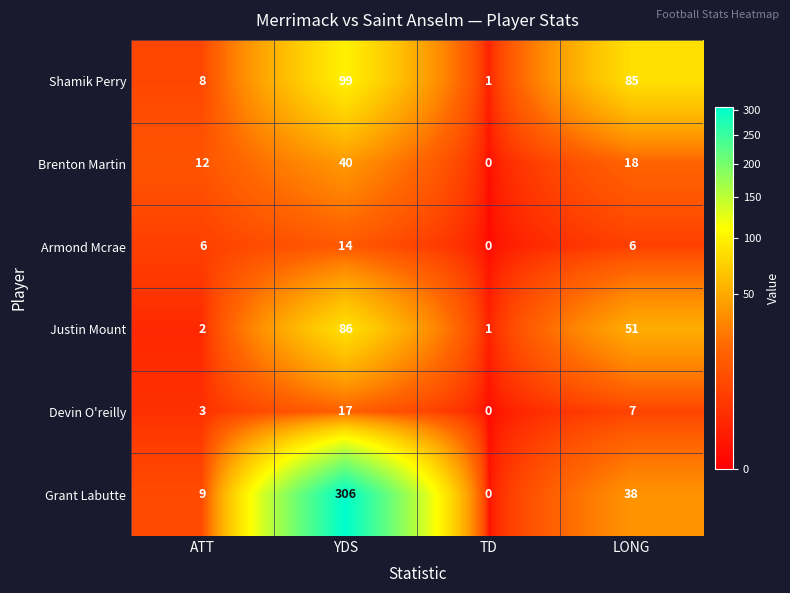

What is the maximum value for Brenton Martin?

40